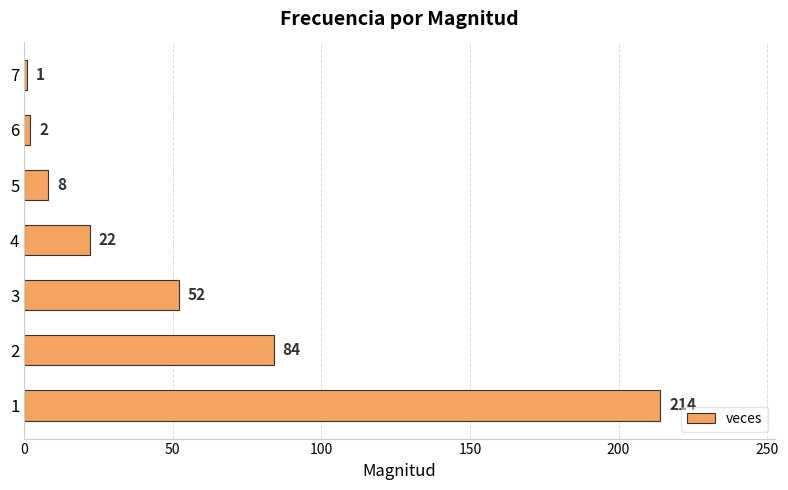

What is the change in value from 2 to 7?

-83